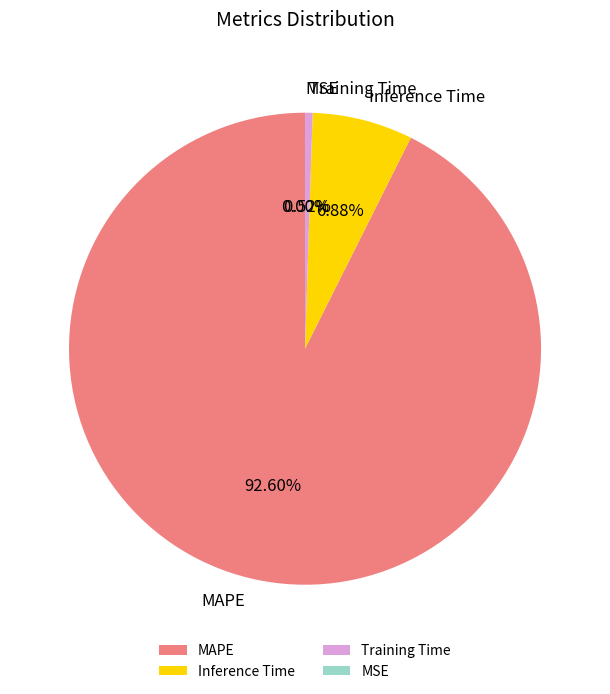

To the nearest percent, what is the combined percentage of Inference Time and Training Time?

7%